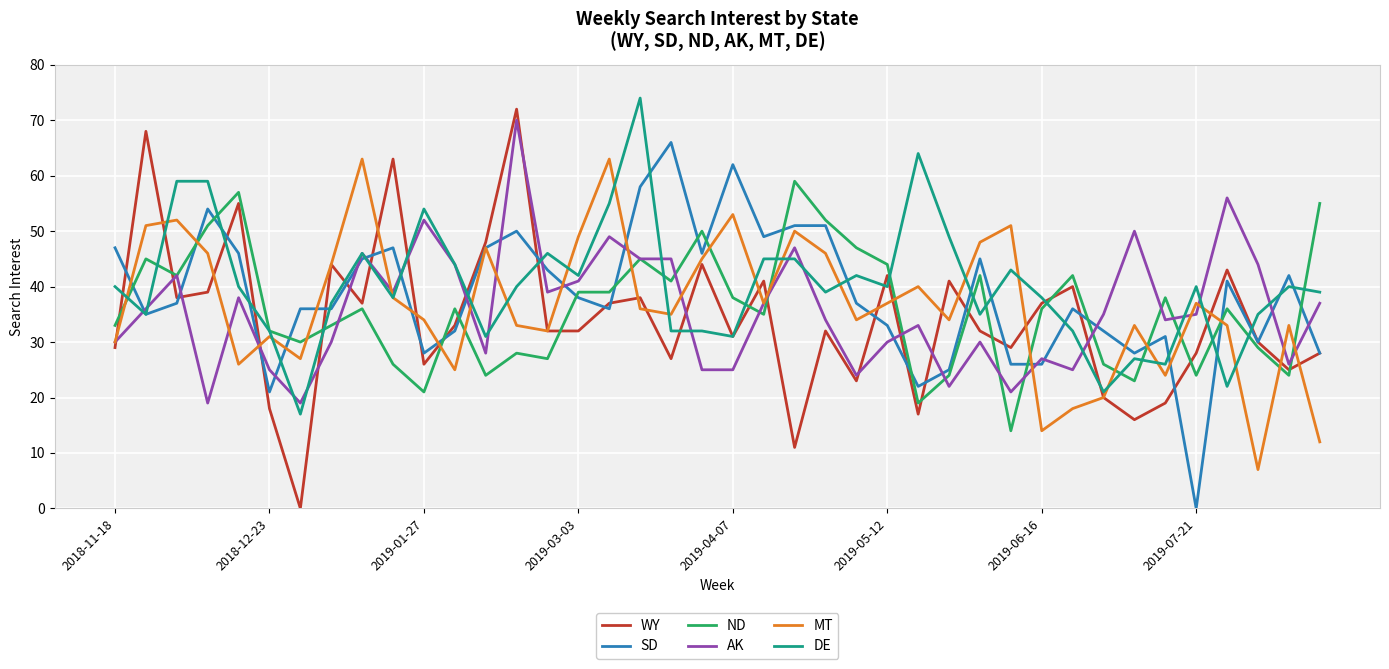

What is the minimum value for MT?

7